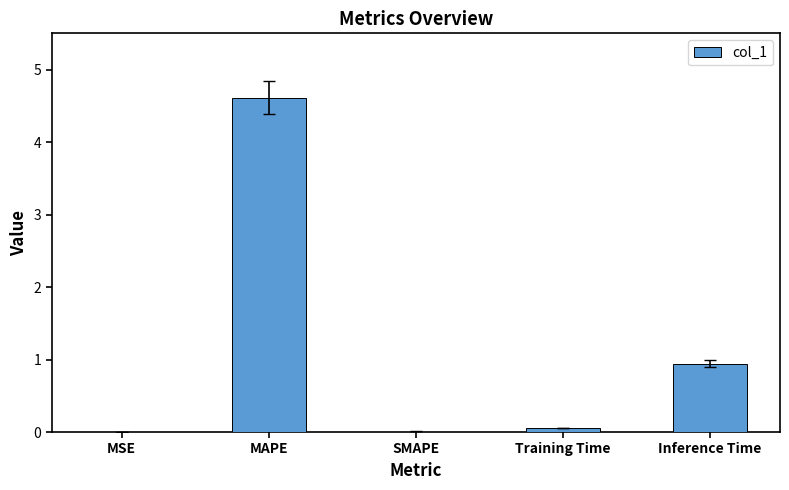

True or false: the data shows 4.6 at MAPE.

True